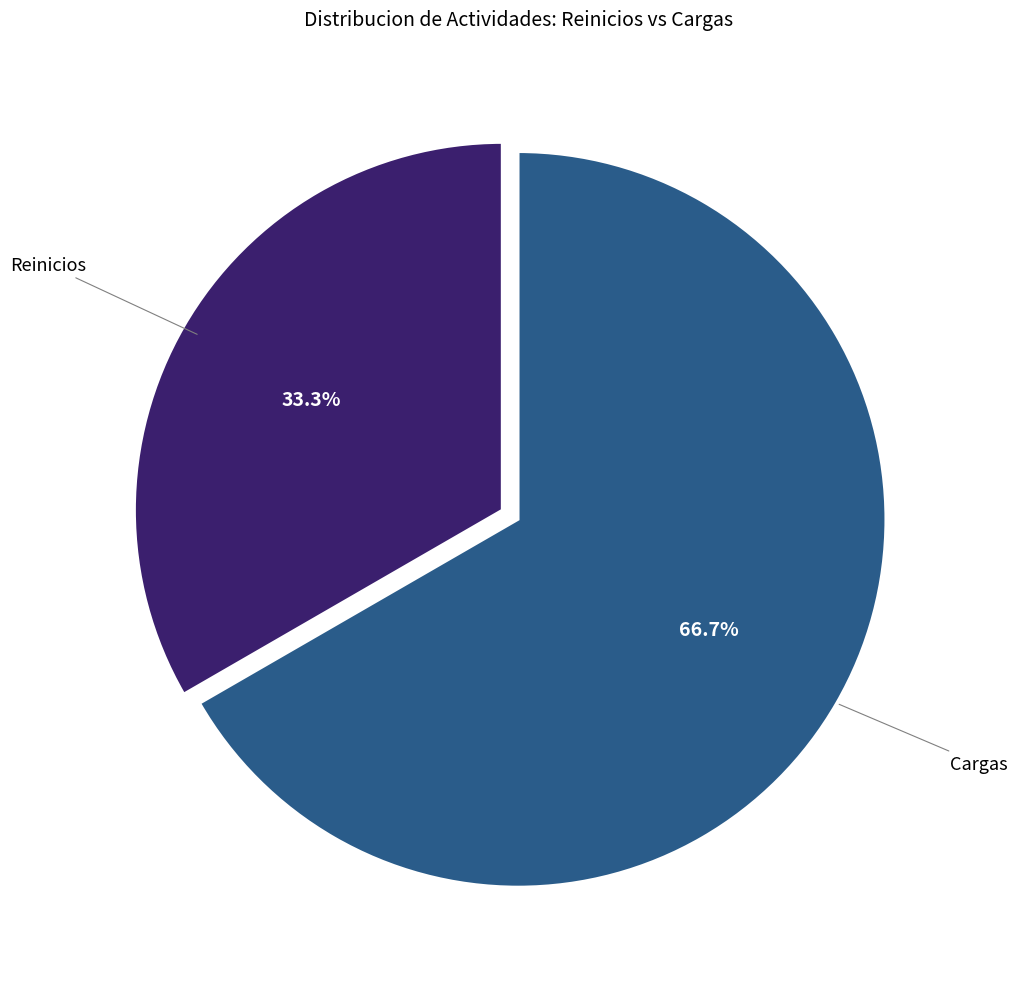

Does any single category account for the majority?

Yes